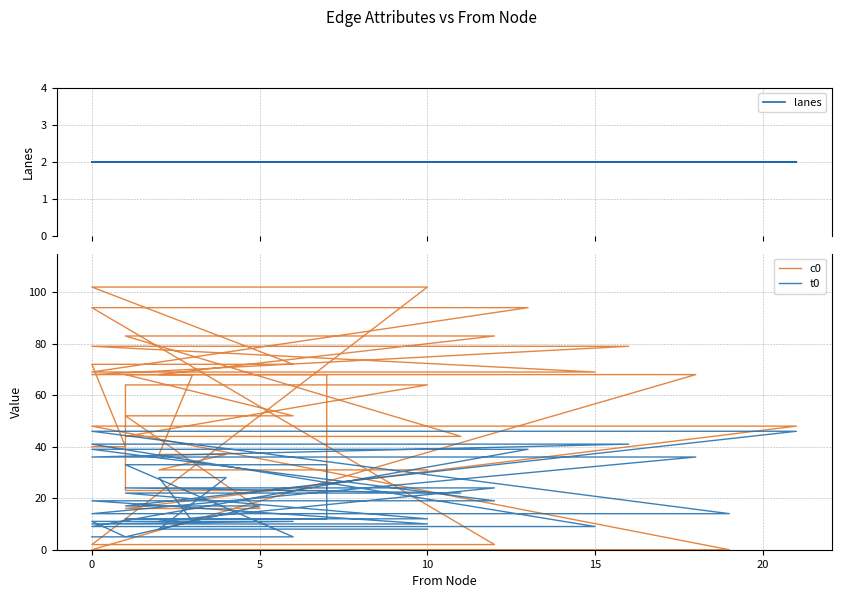

What is the average value of the t0 series?

20